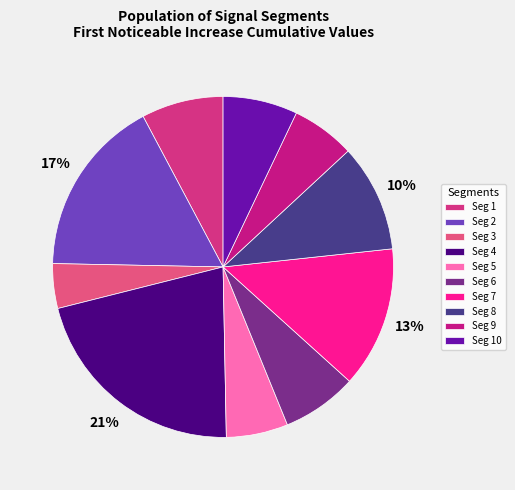

Is there a majority slice in this chart?

No